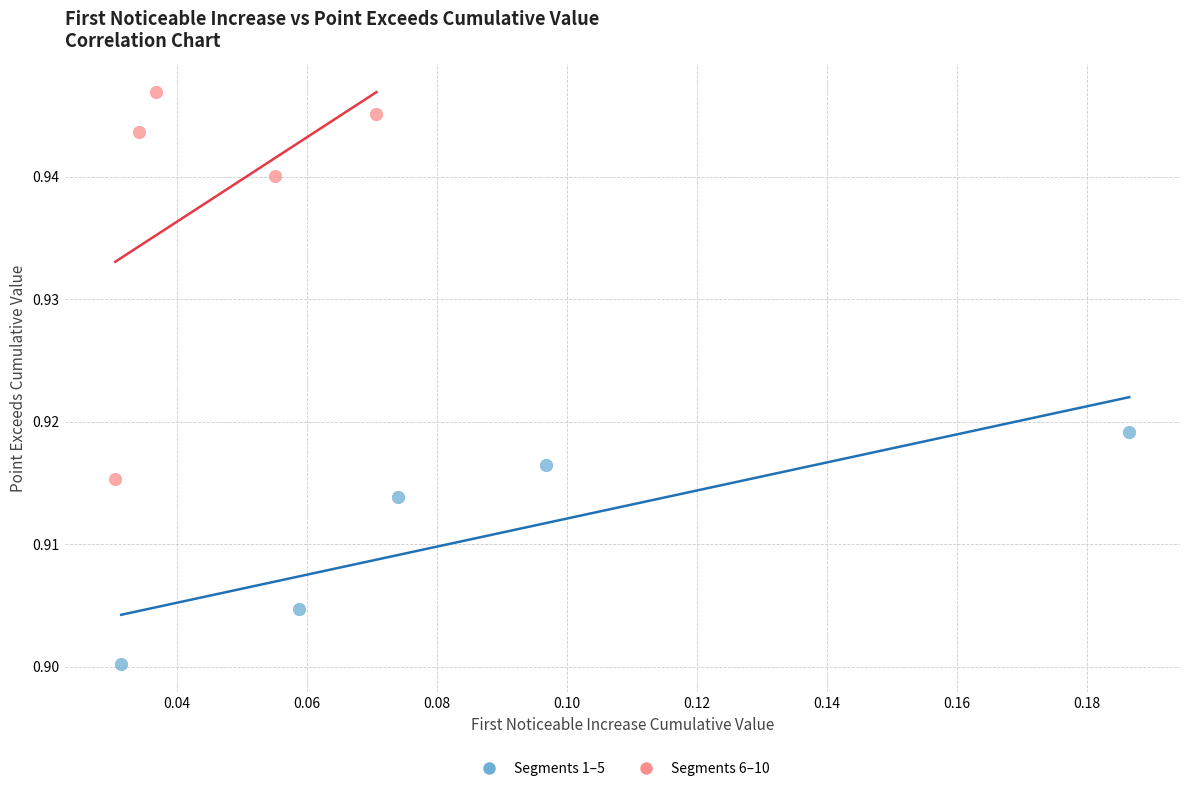

Which series has the widest spread of Y values?

Segments 6–10